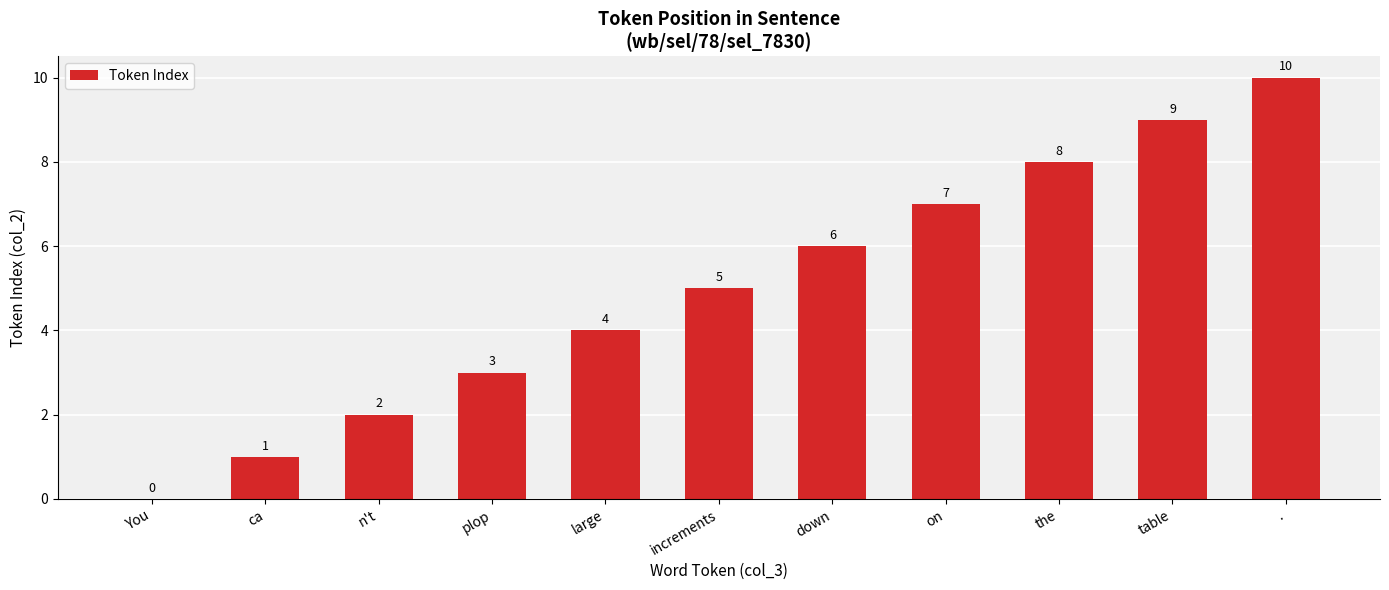

What is the change in value from n't to table?

+7